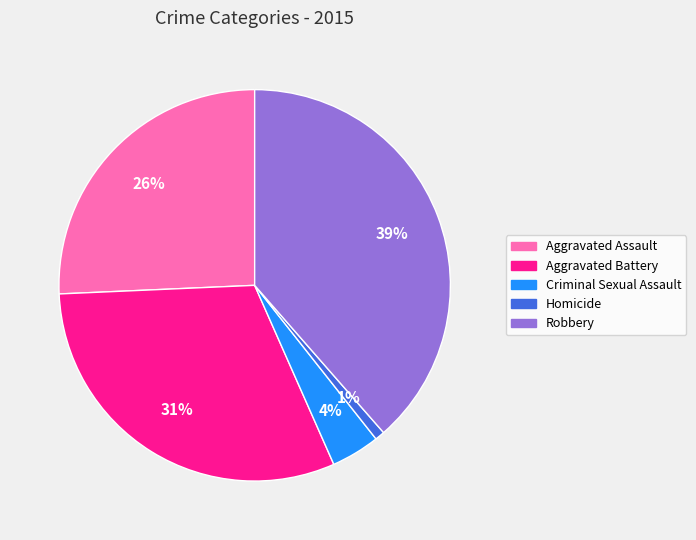

Rank the categories by value from highest to lowest.

Robbery, Aggravated Battery, Aggravated Assault, Criminal Sexual Assault, Homicide